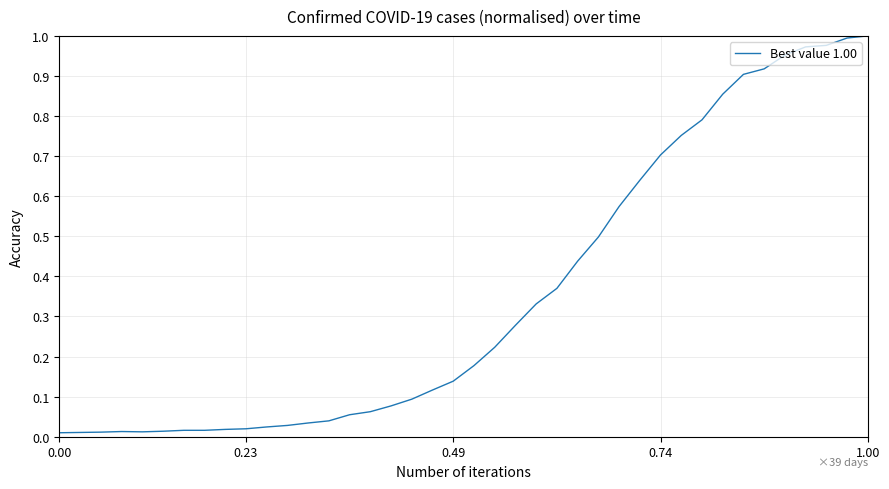

The chart shows a value of 1.0 at 1.00. True or false?

True